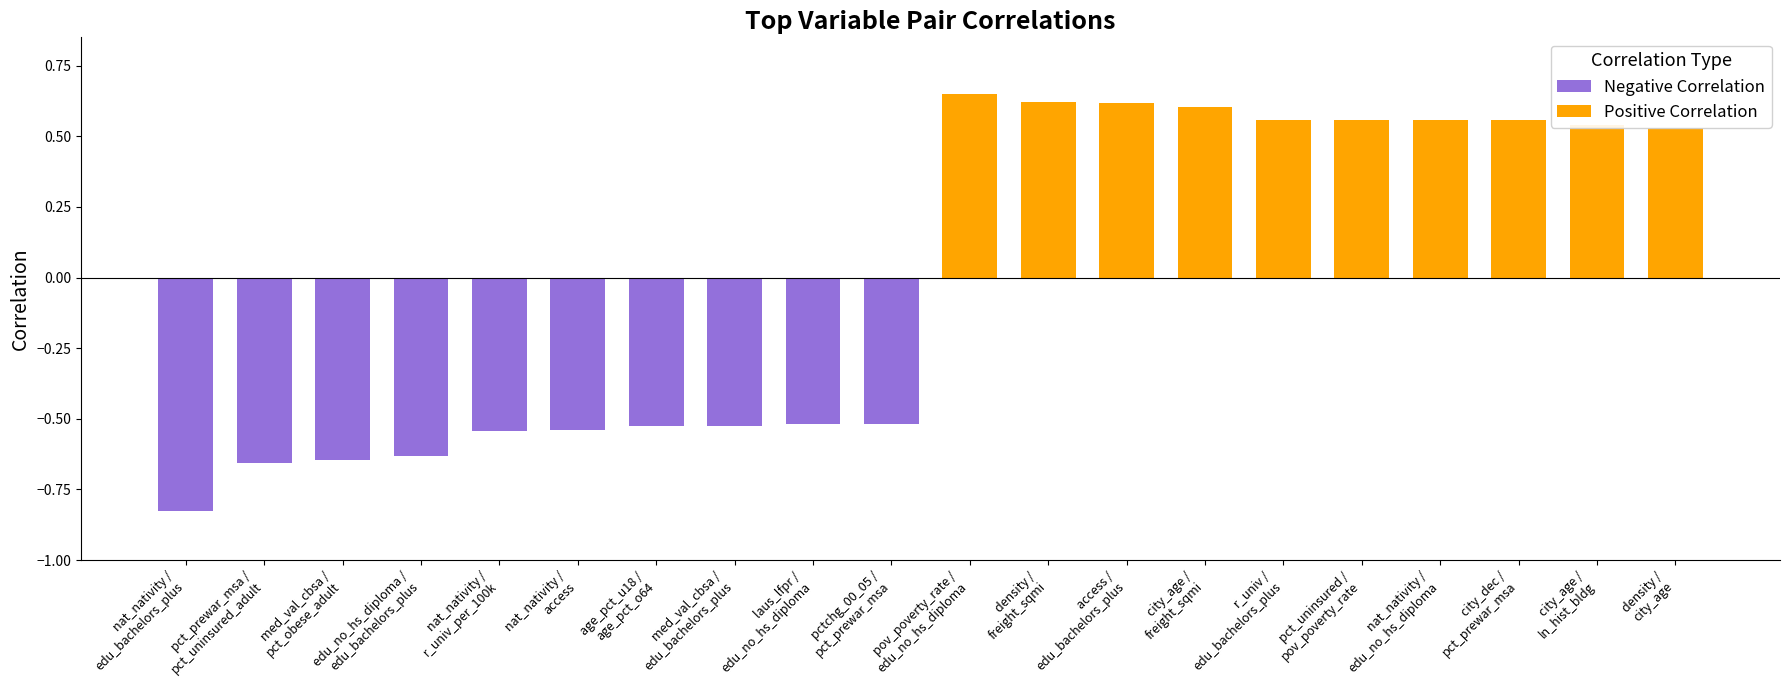

At pctchg_00_05 /
pct_prewar_msa, list the series in order from largest to smallest.

Positive Correlation, Negative Correlation